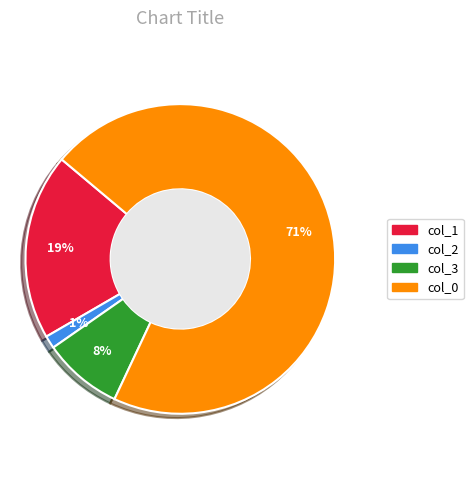

Combined, do col_3 and col_1 account for over 50%?

No